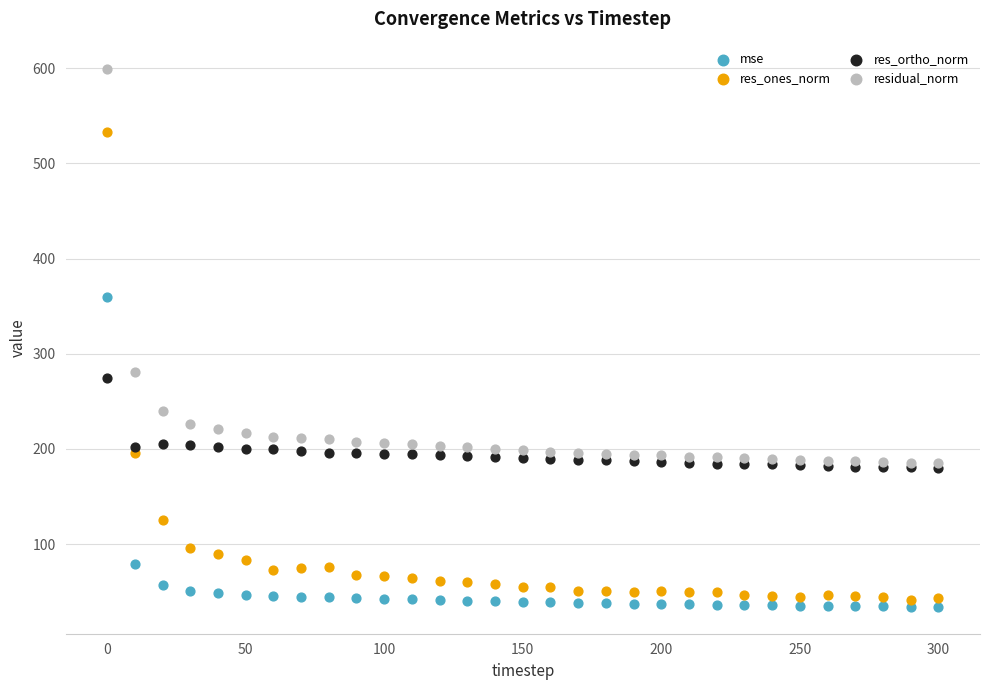

In the residual_norm series, what Y value is closest to 392?

280.8